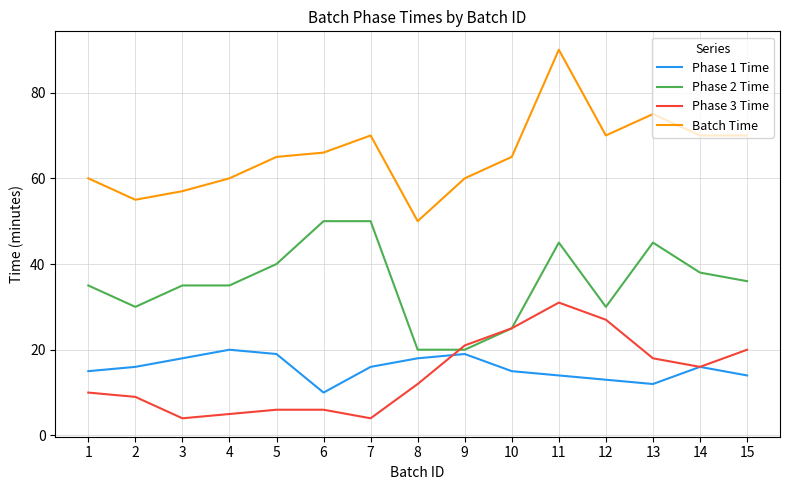

What is the total value across all series at 6?

132